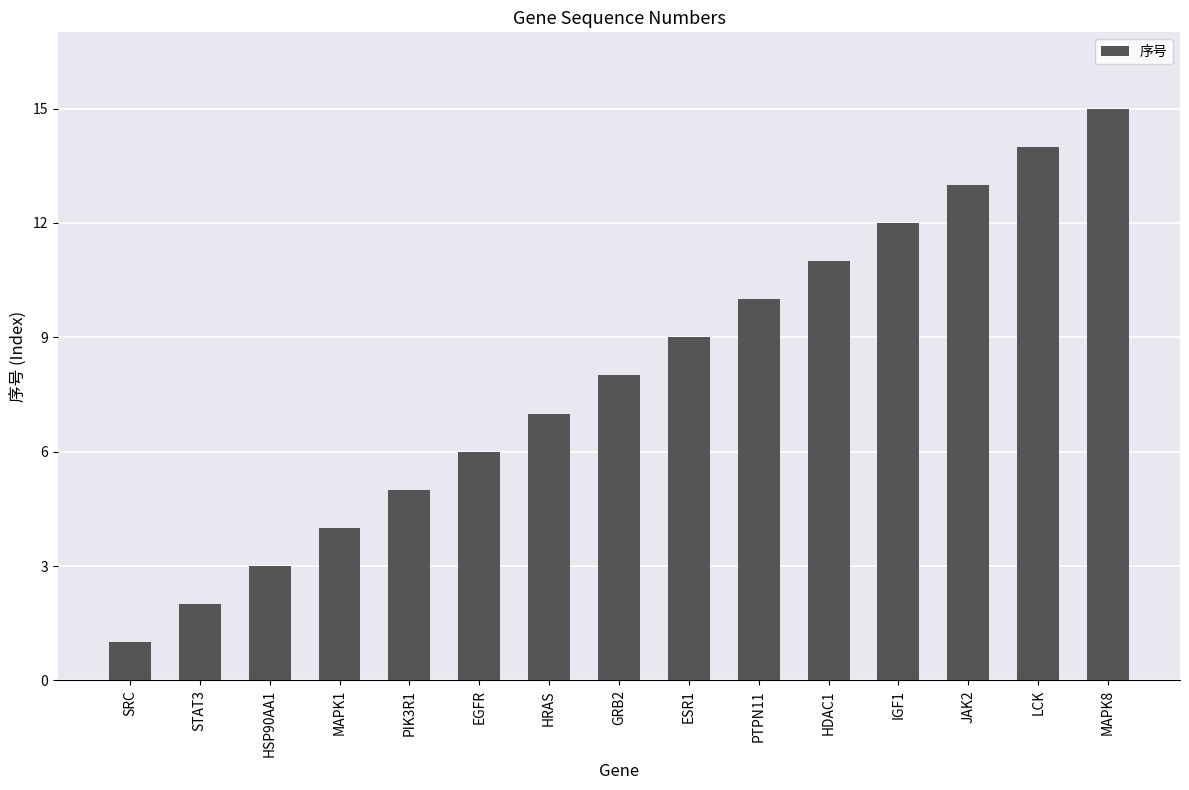

Is it true that the value at JAK2 is 3?

False